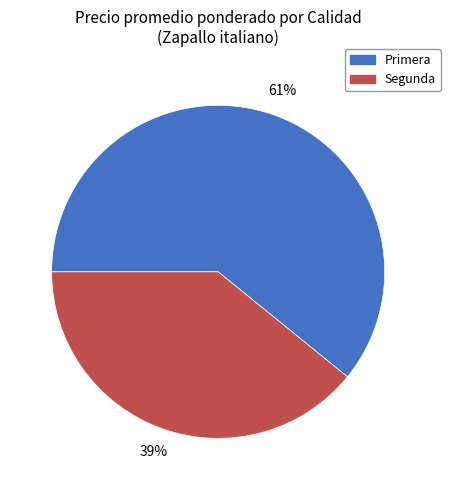

Which slice is the smallest?

Segunda